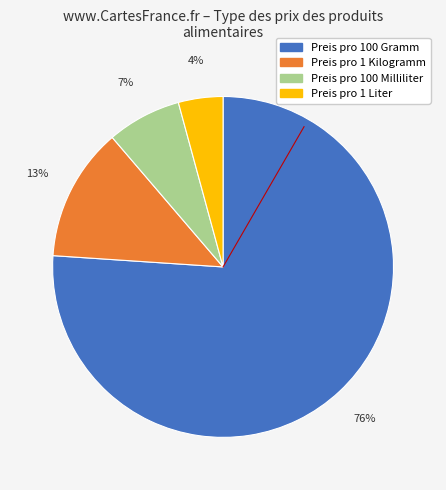

To the nearest percent, what percentage of the pie is Preis pro 1 Liter?

4%